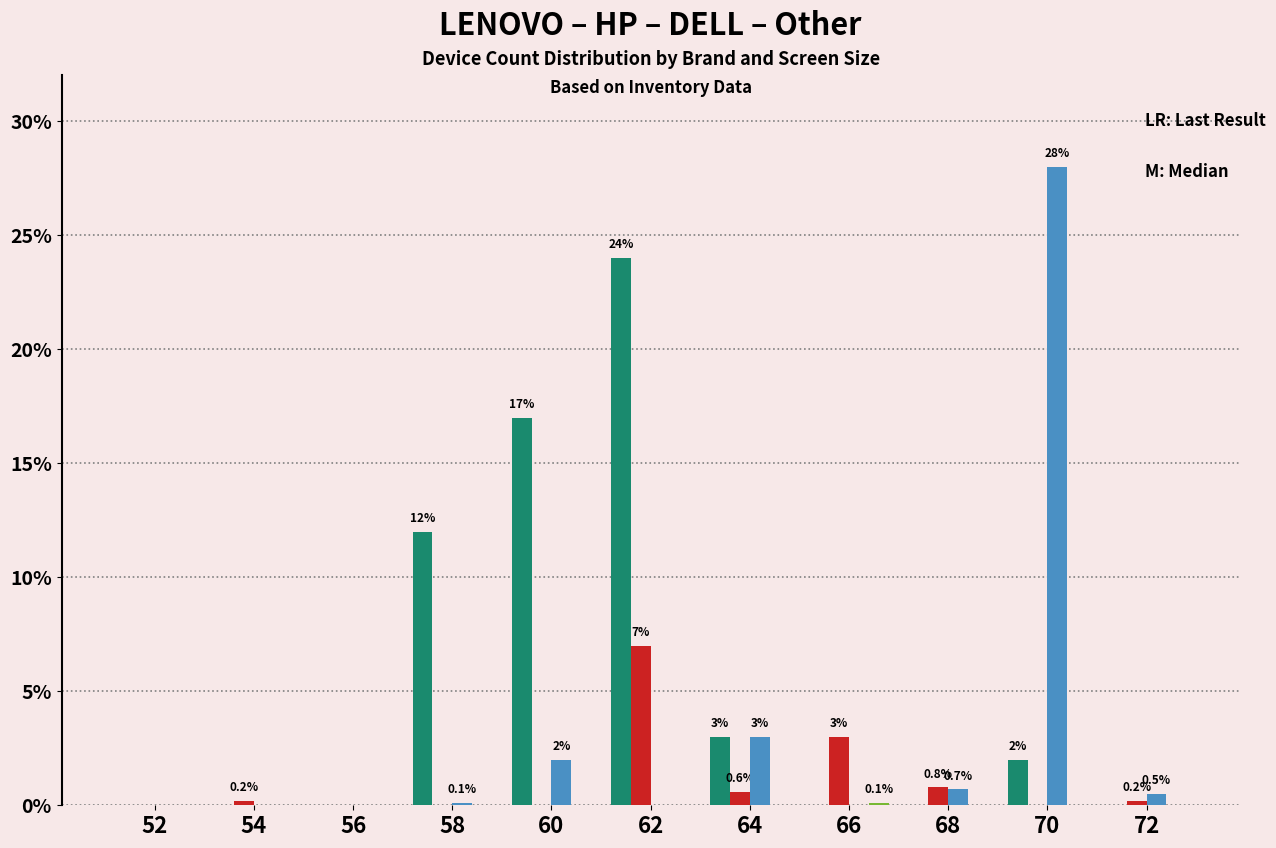

How many groups of bars are there?

11